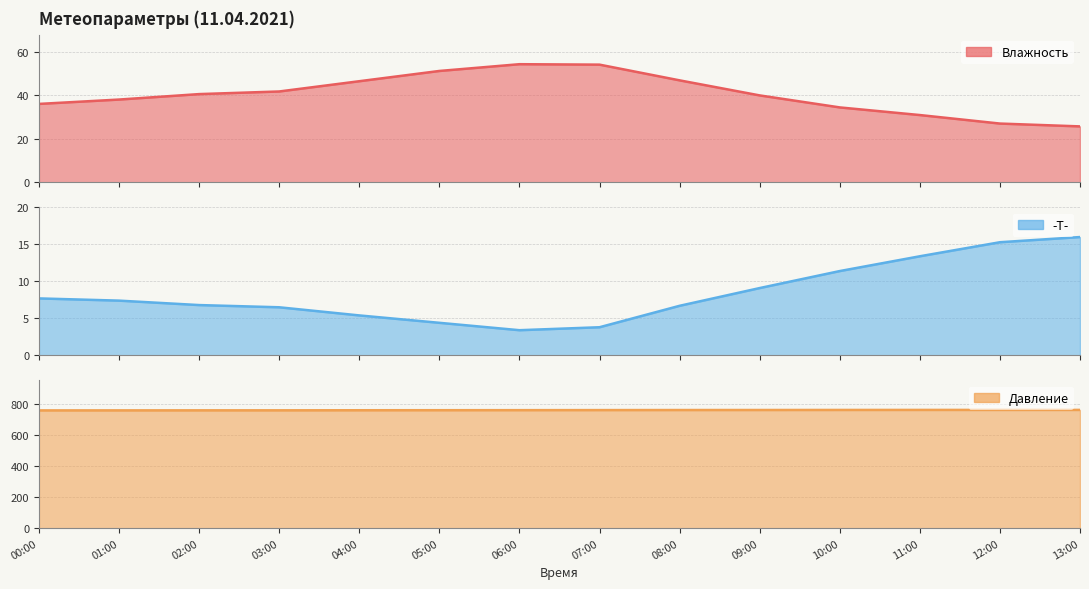

Reading left to right, list all the values displayed in this chart.

Влажность: 00:00=36.0	01:00=38.0	02:00=40.5	03:00=41.7	04:00=46.4	05:00=51.1	06:00=54.2	07:00=54.0	08:00=46.8	09:00=39.9	10:00=34.4	11:00=30.9	12:00=27.0	13:00=25.7
-T-: 00:00=7.7	01:00=7.4	02:00=6.8	03:00=6.5	04:00=5.4	05:00=4.4	06:00=3.4	07:00=3.8	08:00=6.7	09:00=9.1	10:00=11.4	11:00=13.4	12:00=15.3	13:00=16.0
Давление: 00:00=757.1	01:00=757.3	02:00=757.5	03:00=757.6	04:00=758.1	05:00=758.4	06:00=758.7	07:00=759.1	08:00=759.5	09:00=759.7	10:00=760.0	11:00=760.2	12:00=760.3	13:00=760.3